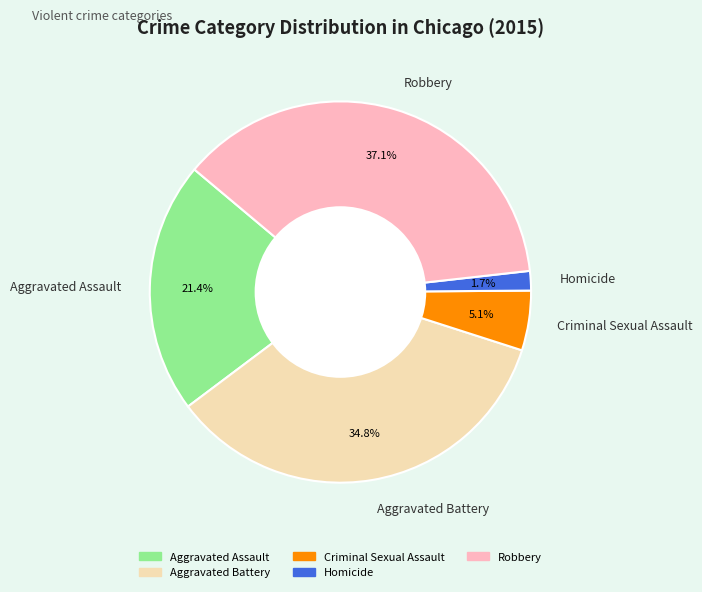

What is the ratio of the value at Aggravated Battery to the value at Aggravated Assault?

1.6